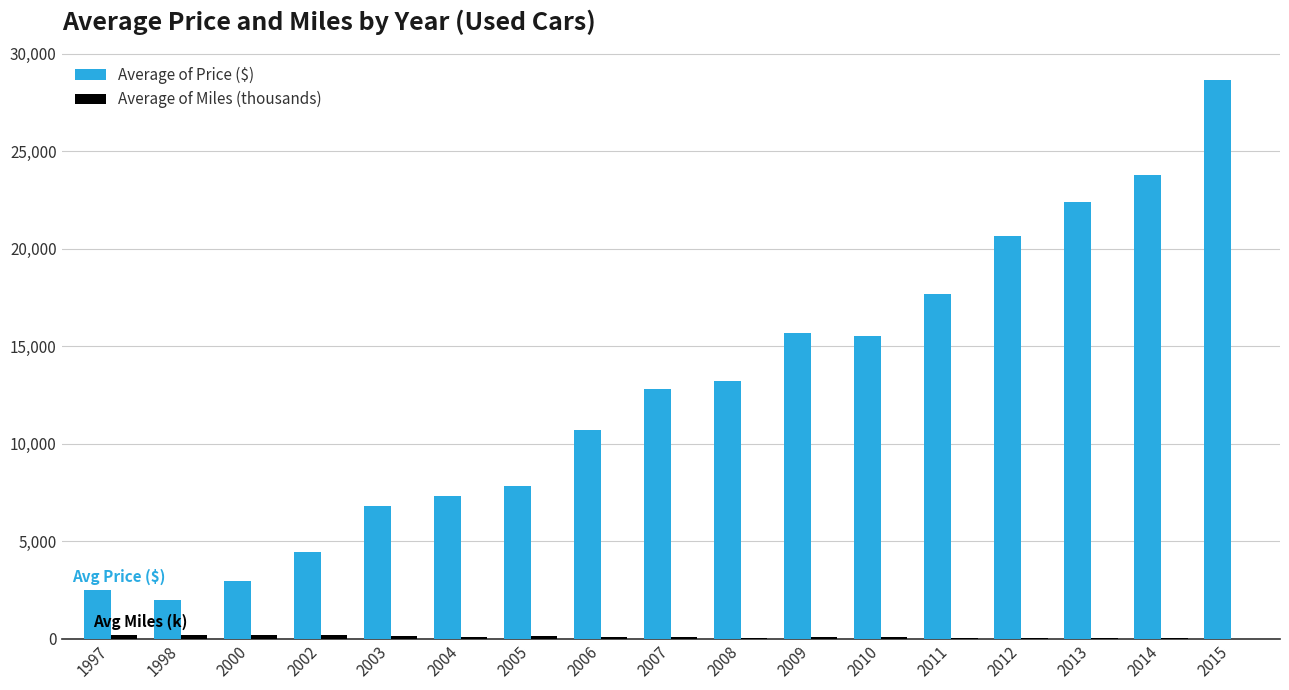

How many groups of bars are there?

17